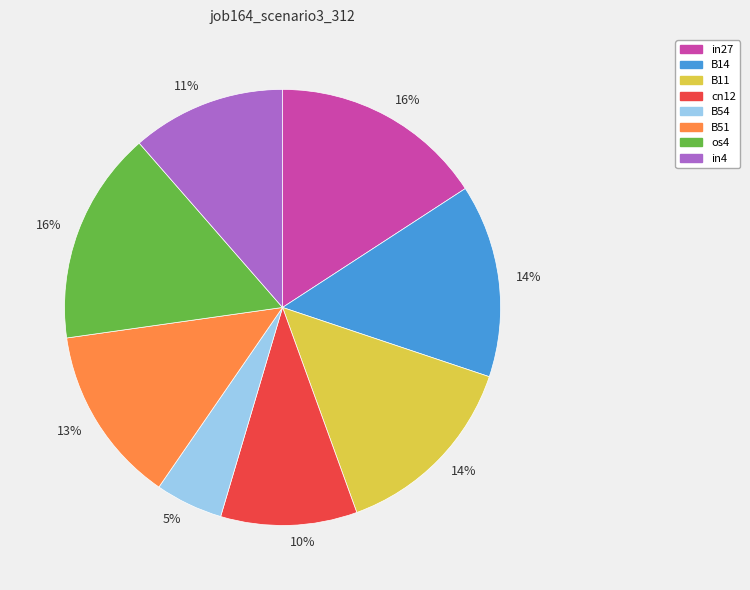

To the nearest percent, what is the difference between the largest and smallest slice percentages?

11%